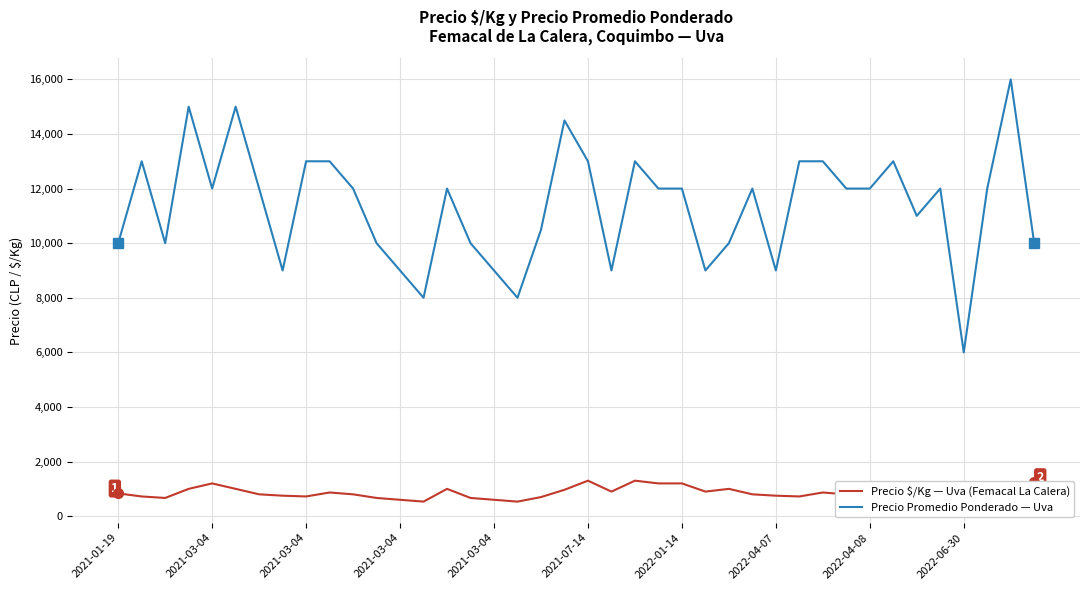

What is the greatest value displayed?

16000